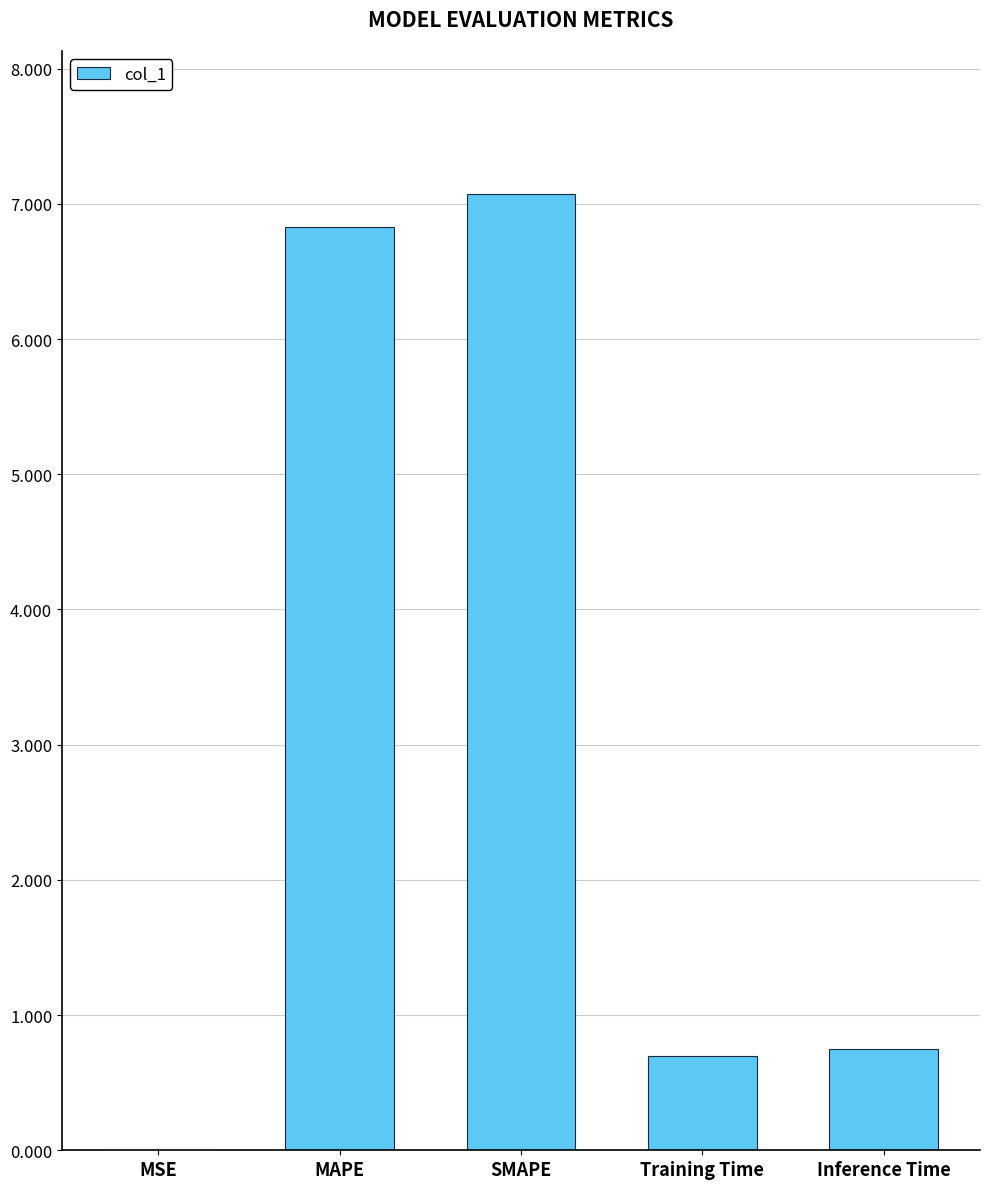

Count the number of categories in the chart.

5